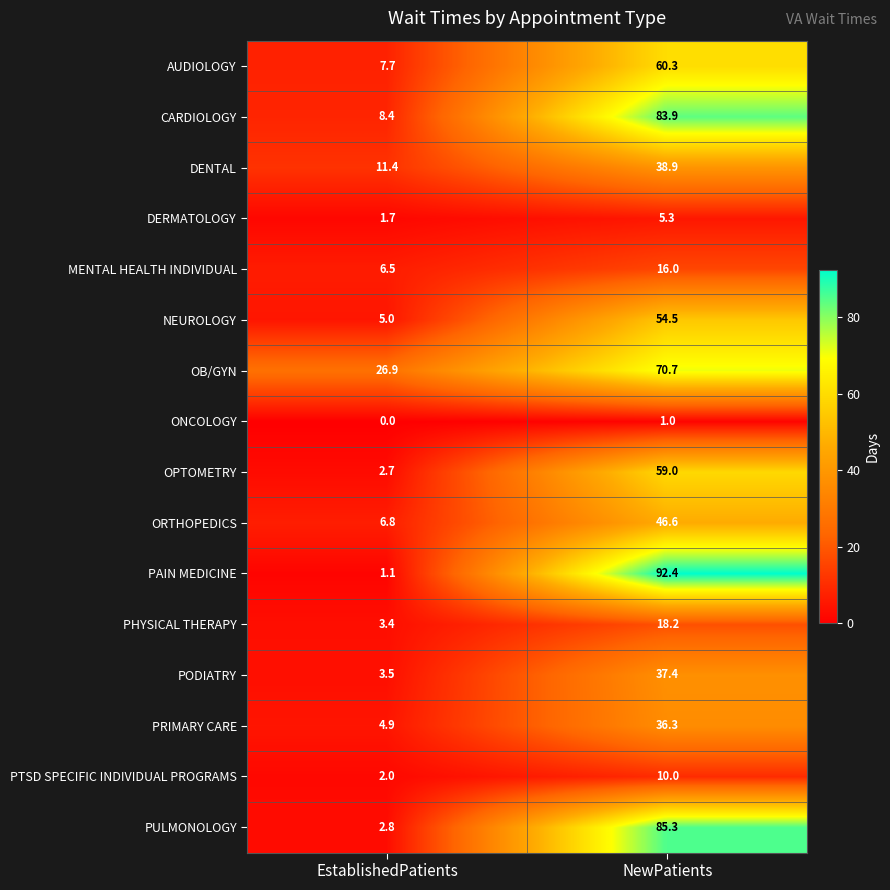

What is the lowest value of the CARDIOLOGY series?

8.4